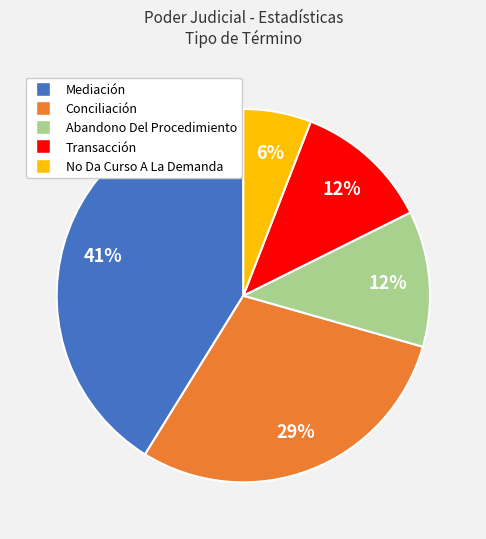

Is the sum of Mediación and Transacción greater than half?

Yes